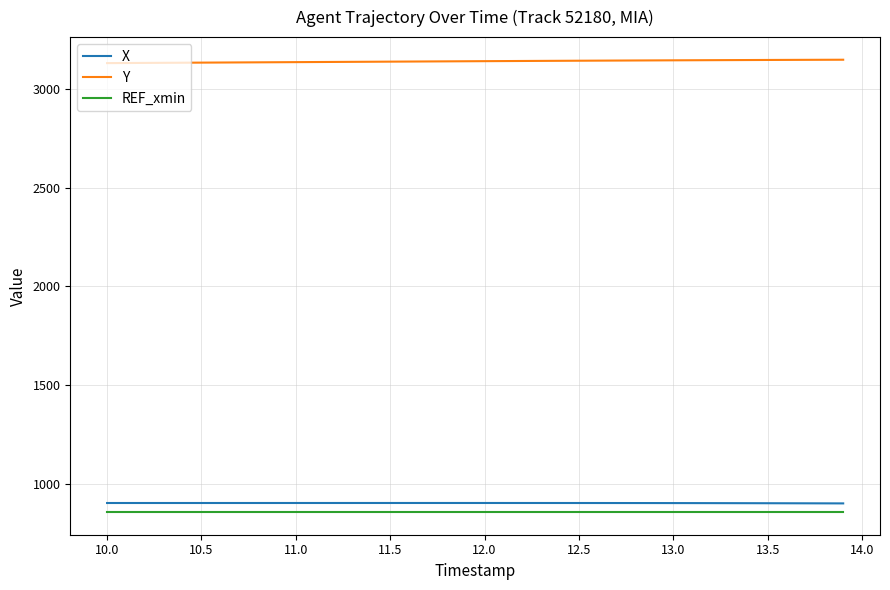

What is the minimum value for REF_xmin?

856.6